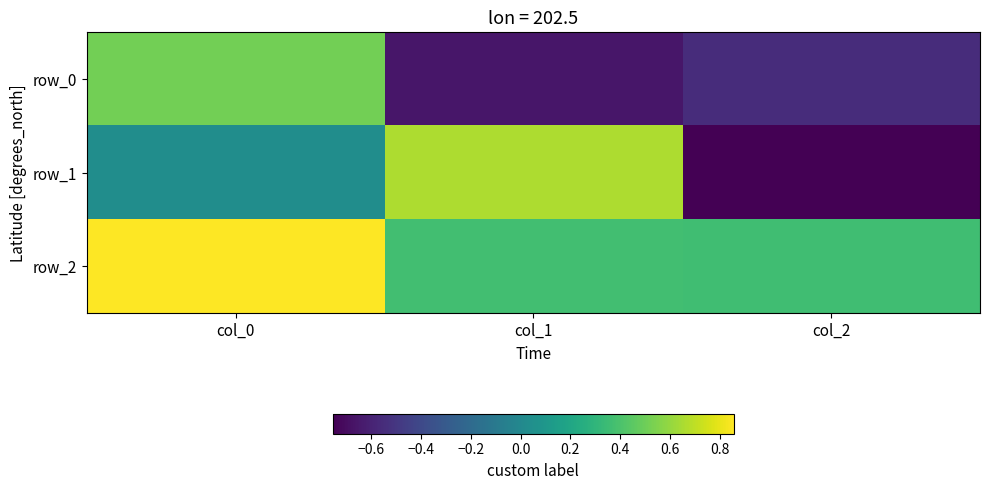

Rank the series at col_2 from lowest to highest value.

row_1, row_0, row_2